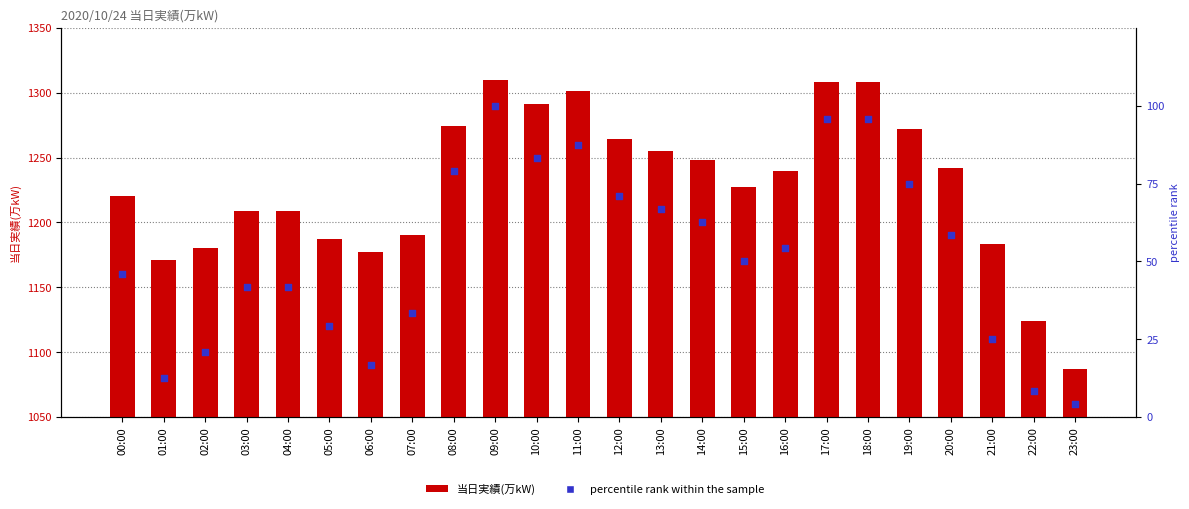

Which series reaches the minimum Y coordinate?

percentile rank within the sample